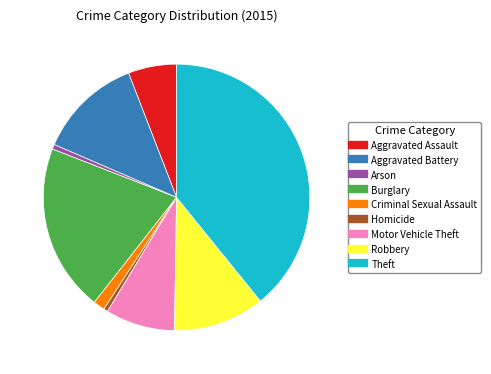

What is the ratio of the value at Burglary to the value at Criminal Sexual Assault?

14.5